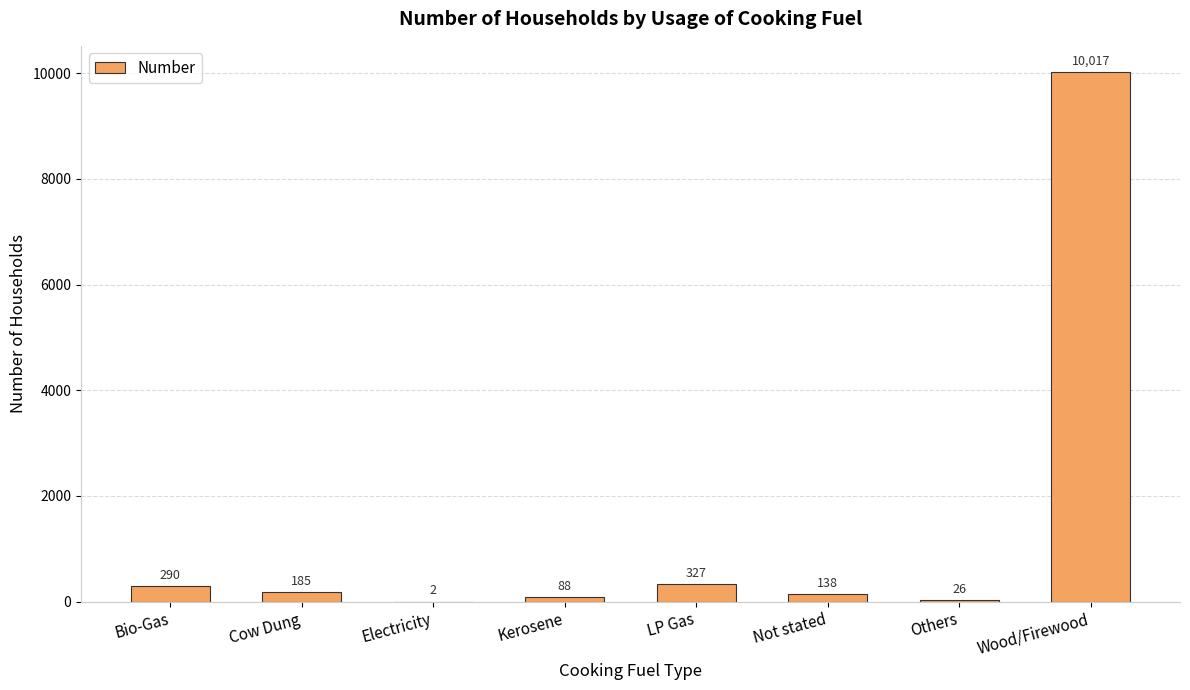

What is the change in value from Cow Dung to Others?

-159